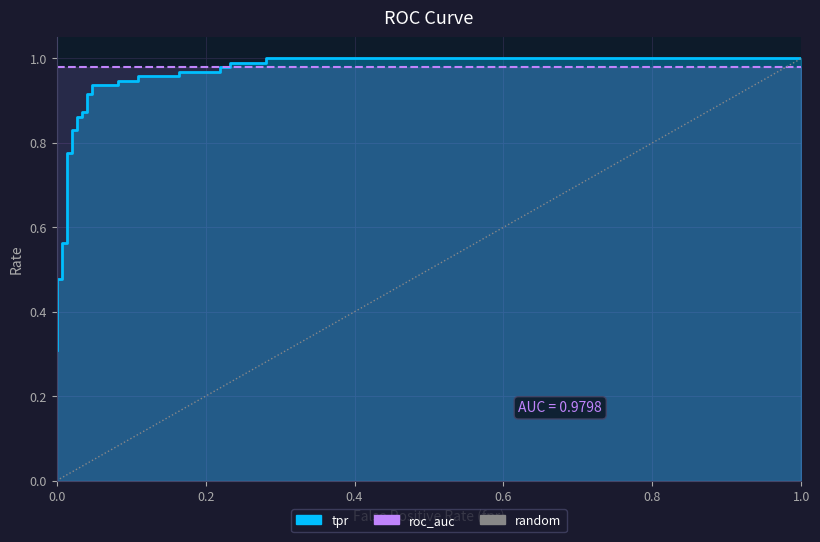

Is it true that the value at 1.0 is 1?

True